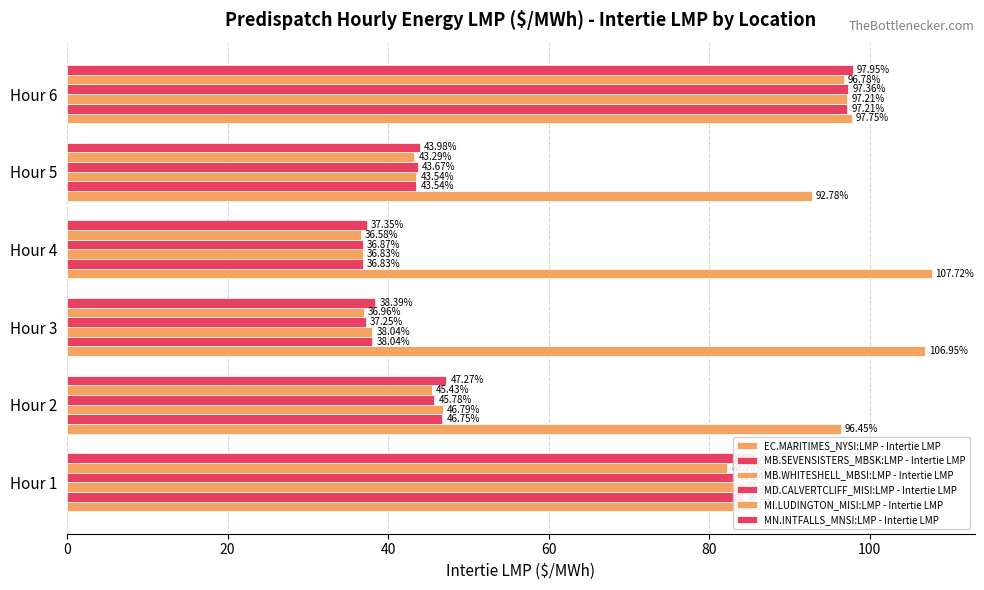

At how many categories does at least one series exceed 105?

2